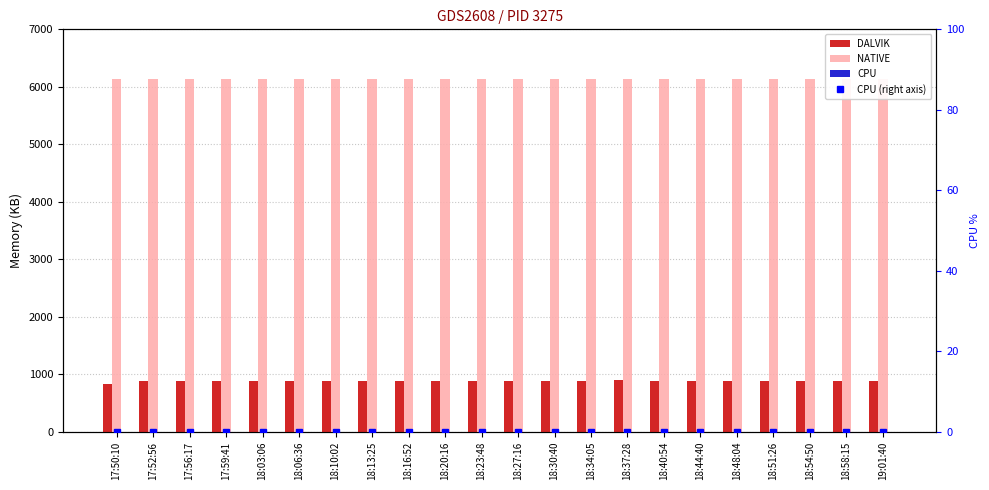

Which category has the lowest value in the DALVIK series?

17:50:10